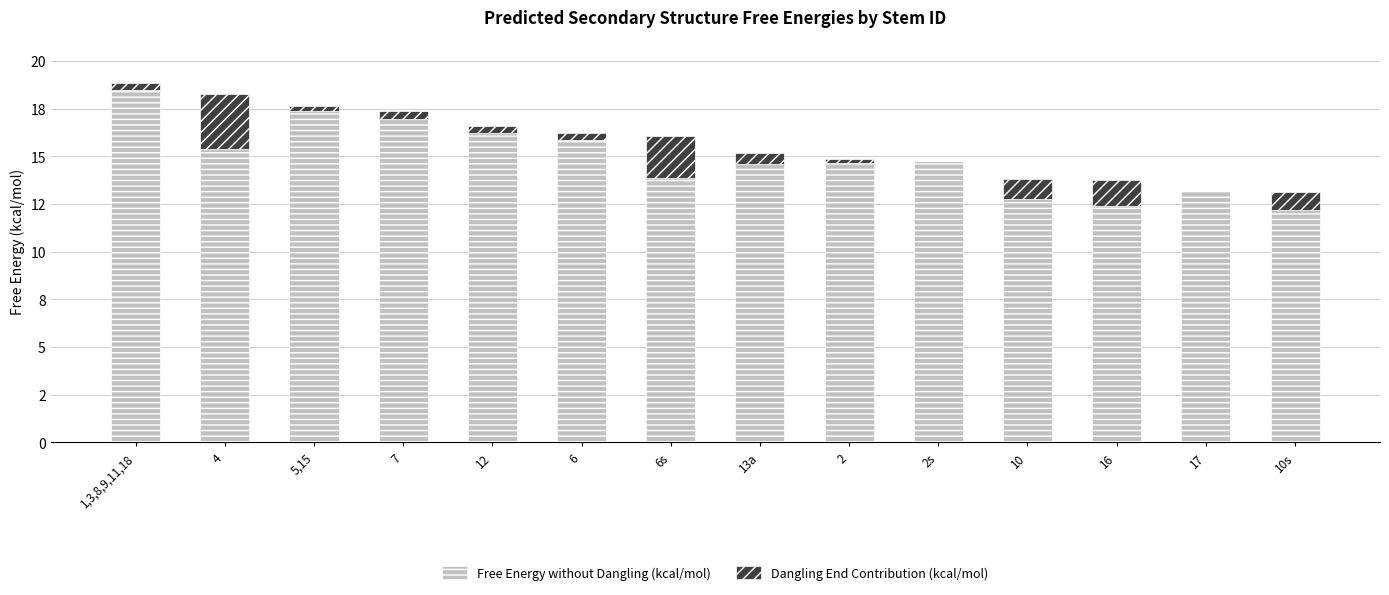

What is the label of the 4th bar from the left?

7